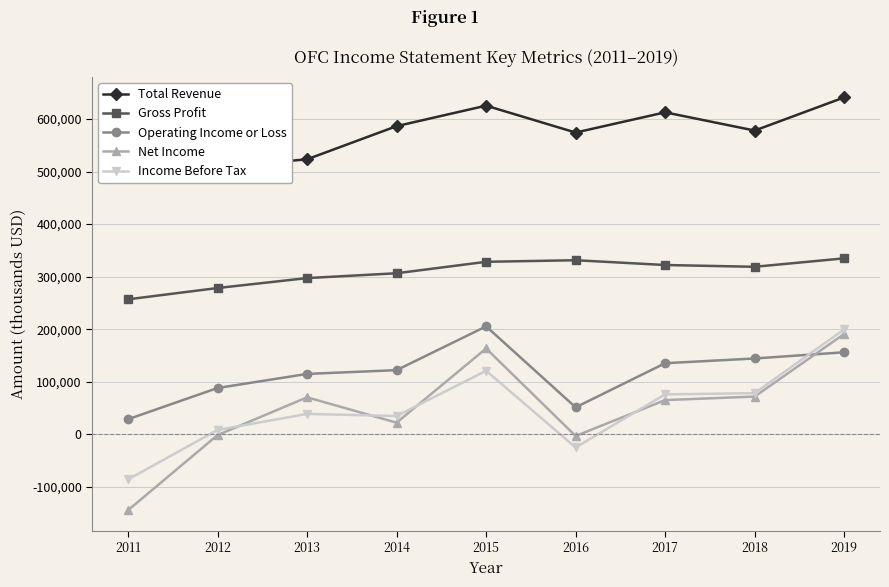

The Operating Income or Loss series shows 88100 at 2012. True or false?

True